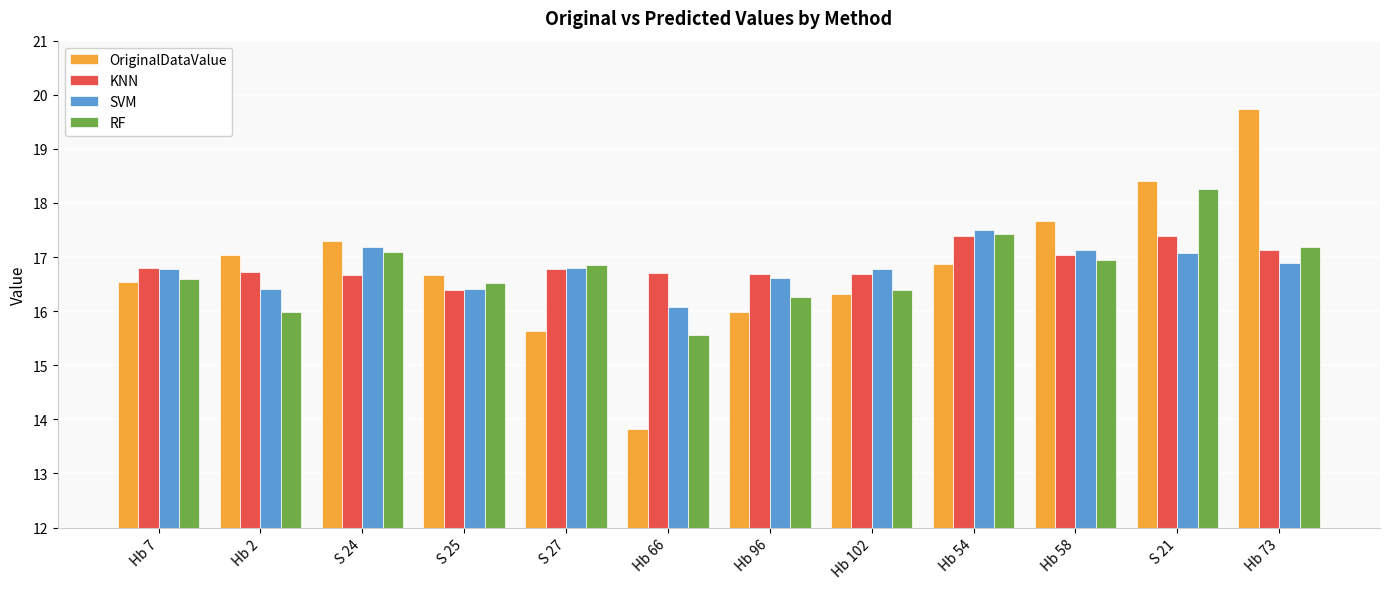

Is the value of SVM at Hb 66 greater than the value of KNN at Hb 66?

No